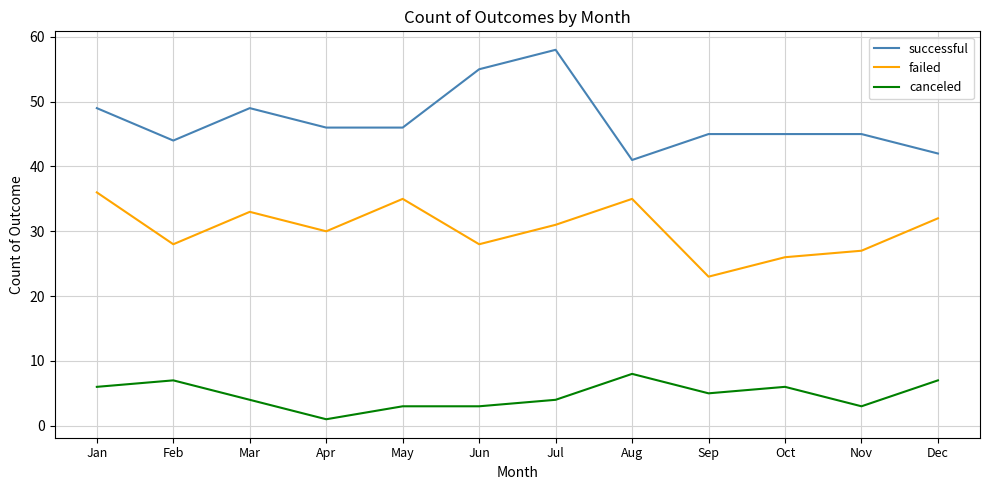

What is the average value of the successful series?

47